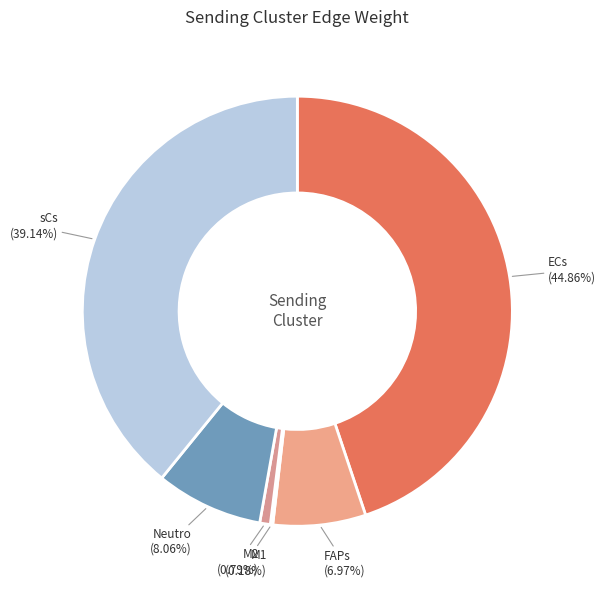

To the nearest percent, what portion does Neutro represent?

8%